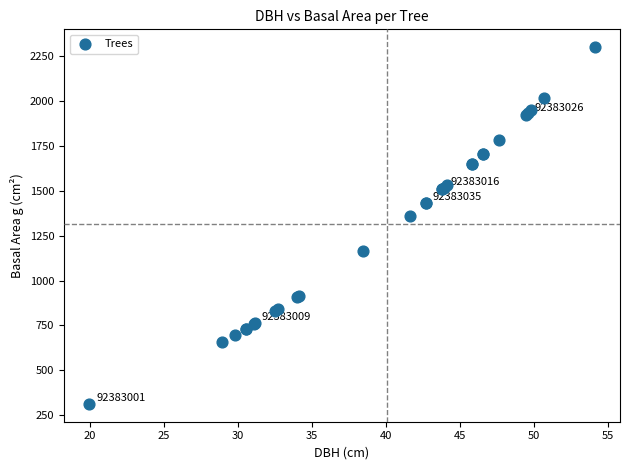

What Y value in the scatter plot is closest to 1306?

1360.8